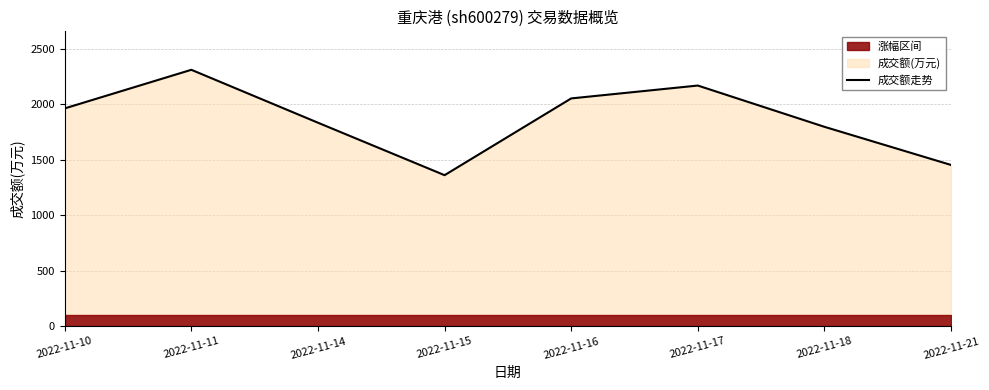

Reading left to right, list all the values displayed in this chart.

2022-11-10=1964	2022-11-11=2312	2022-11-14=1835	2022-11-15=1362	2022-11-16=2054	2022-11-17=2170	2022-11-18=1798	2022-11-21=1454